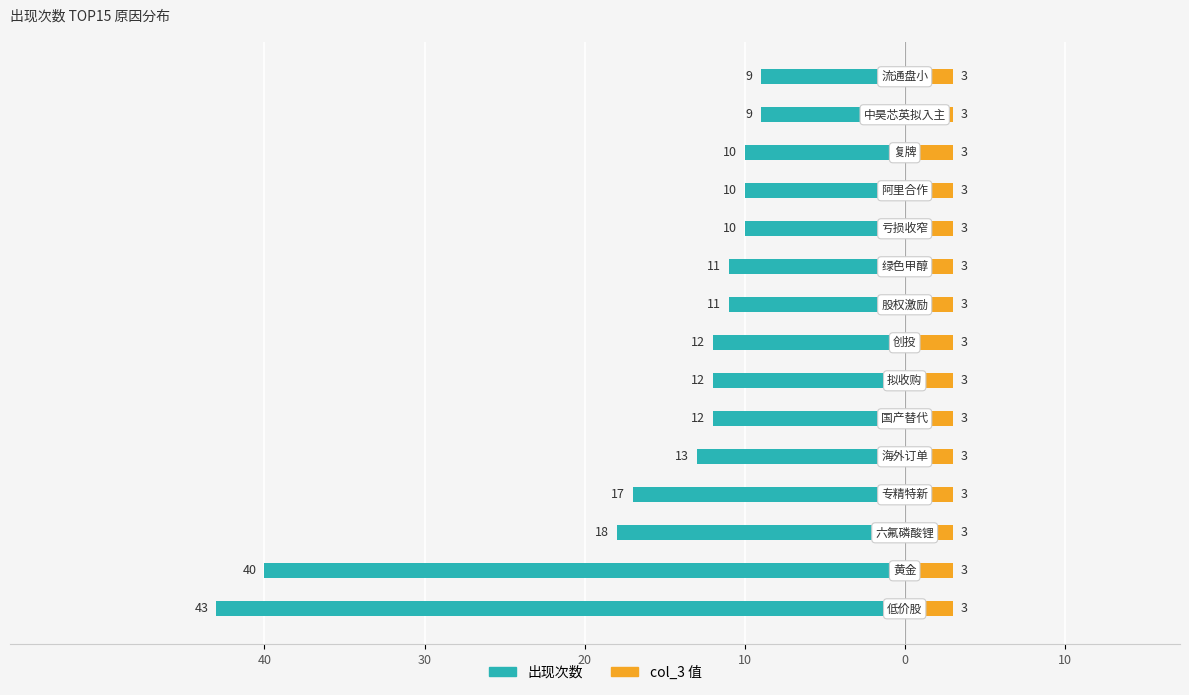

True or false: 出现次数 has a value of -11.5 at 30.

False